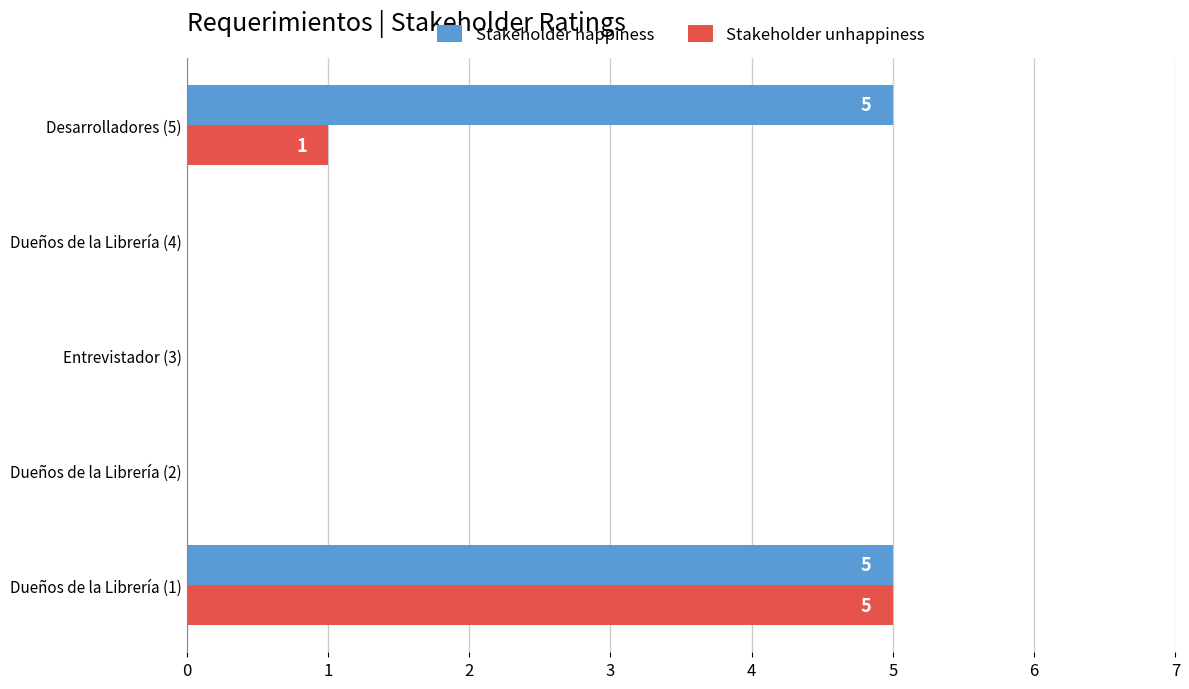

Is it true that Stakeholder happiness equals 5 at Desarrolladores (5)?

True